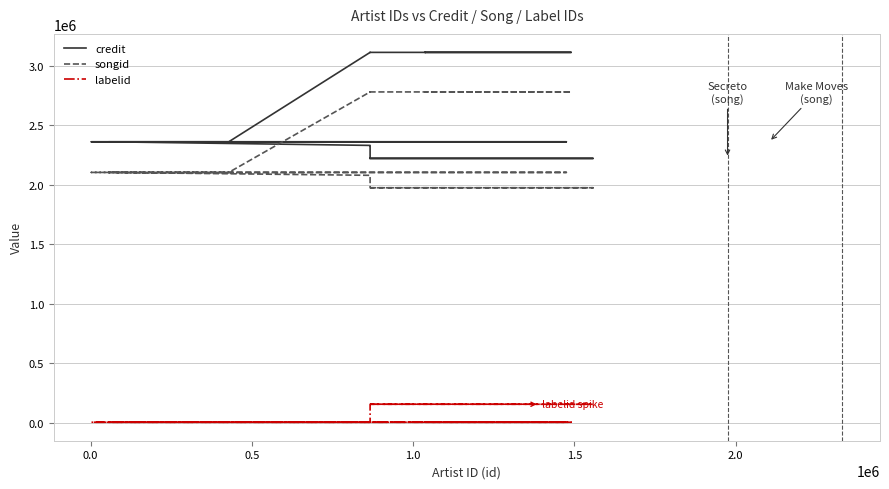

Reading left to right, what are all the values shown in this chart?

credit: 2221413	2221413	2221413	2221413	2330867	2330867	2361245	2361245	2361245	2361245	3112993	3112993	3112993	3112993	3112993
songid: 1974626	1974626	1974626	1974626	2079358	2079358	2103746	2103746	2103746	2103746	2780427	2780427	2780427	2780427	2780427
labelid: 154390	154390	154390	154390	3267	3267	3267	3267	3267	3267	3267	3267	3267	3267	3267